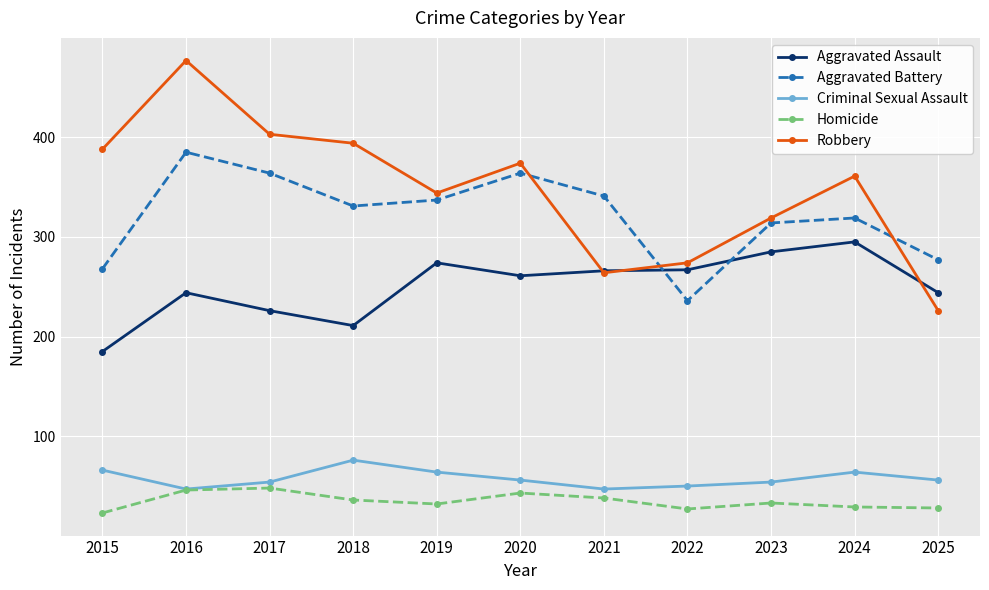

How many lines are shown in the chart?

5